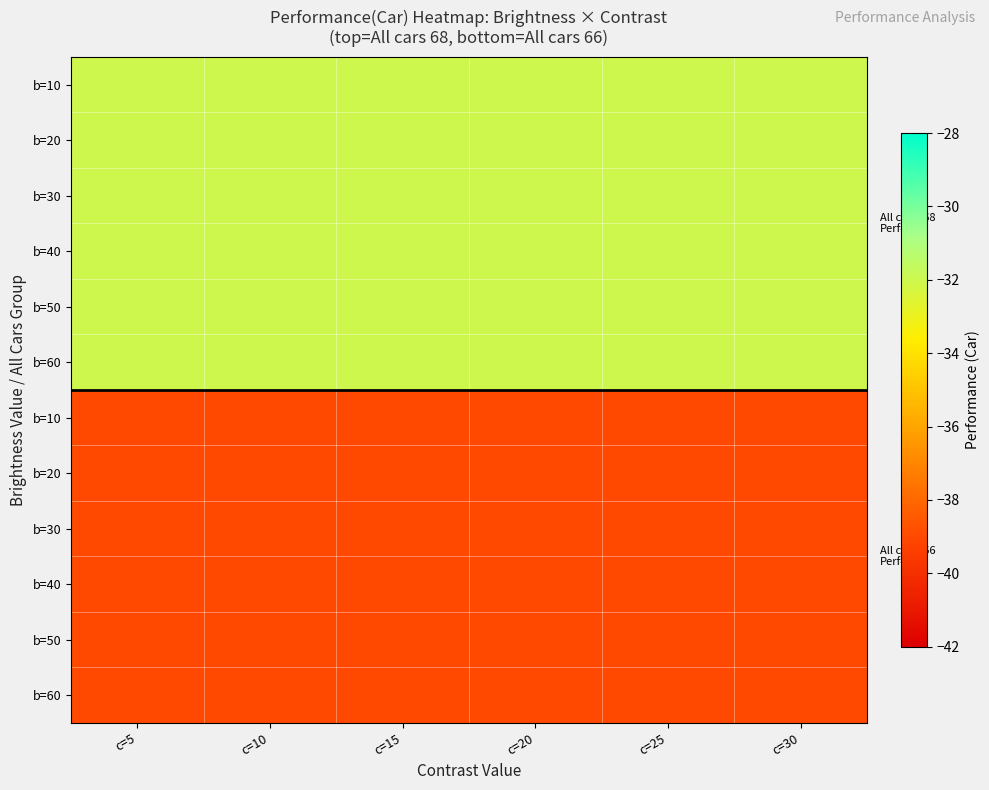

How many data points does each series have?

6